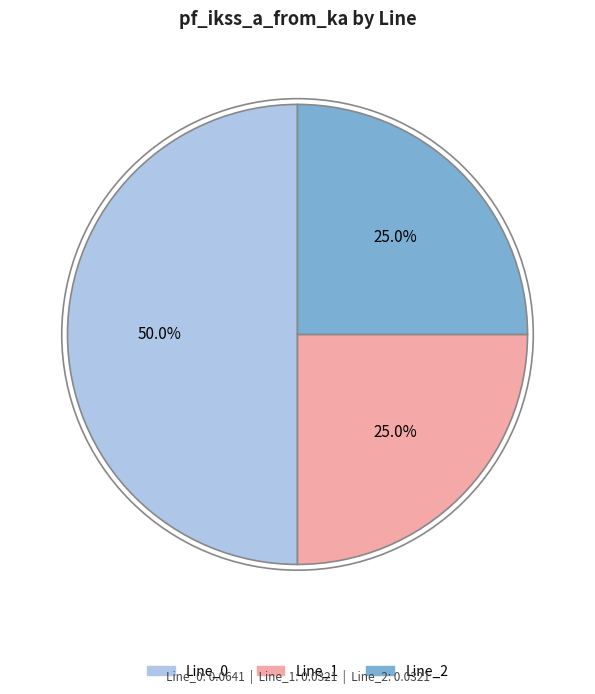

How many slices are in this pie chart?

3